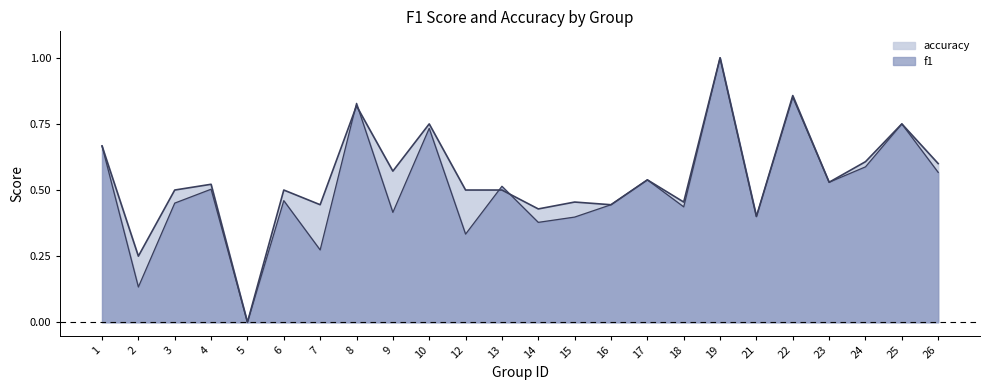

Between 16 and 6, which is larger?

6